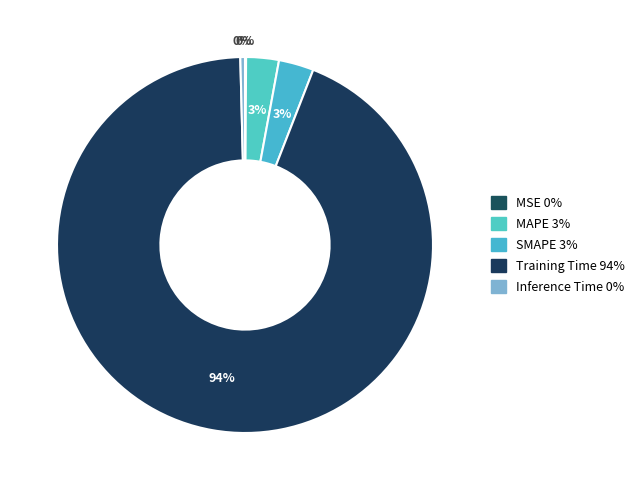

Is MSE the majority of the pie?

No